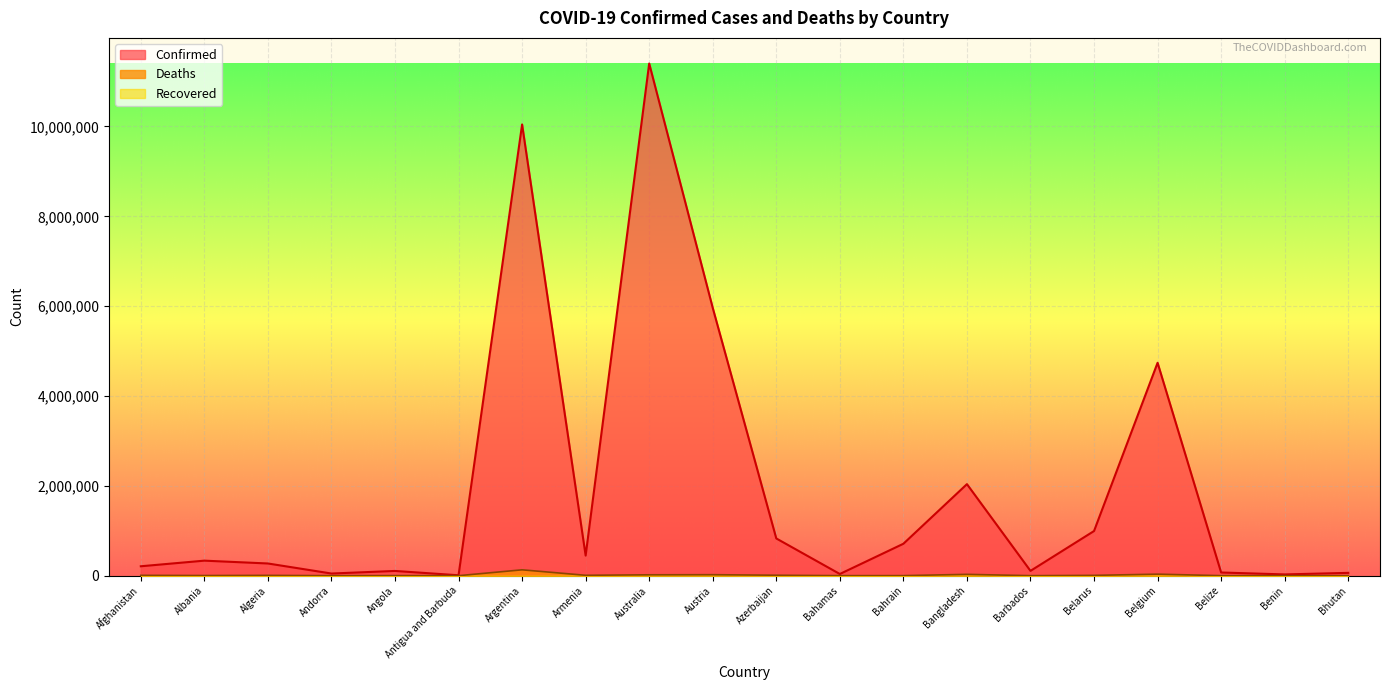

The value of Confirmed at Benin is 18305. True or false?

False